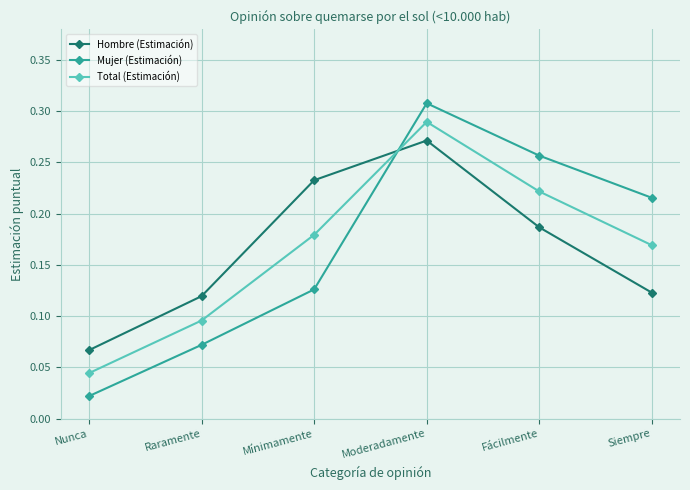

At which label does Hombre (Estimación) reach its minimum?

Nunca